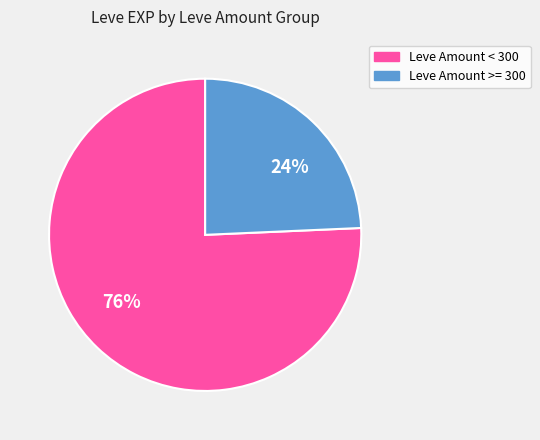

How many segments does this pie chart have?

2